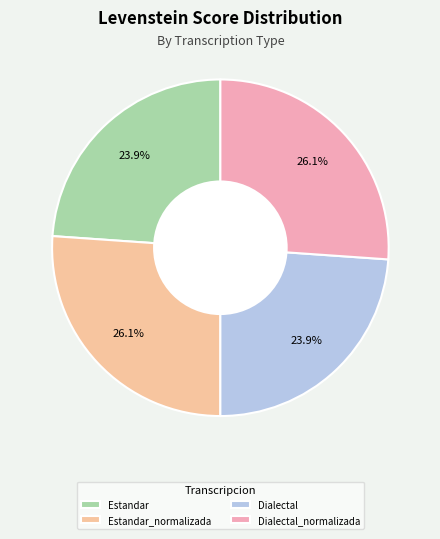

Count the number of slices in the pie.

4